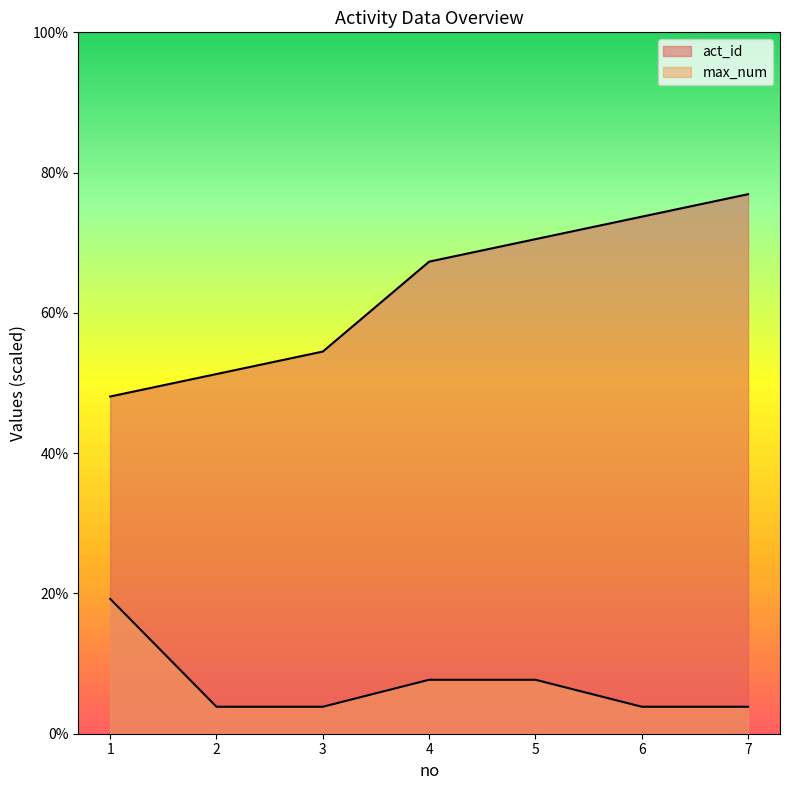

Which series changed the most between 3 and 7?

act_id